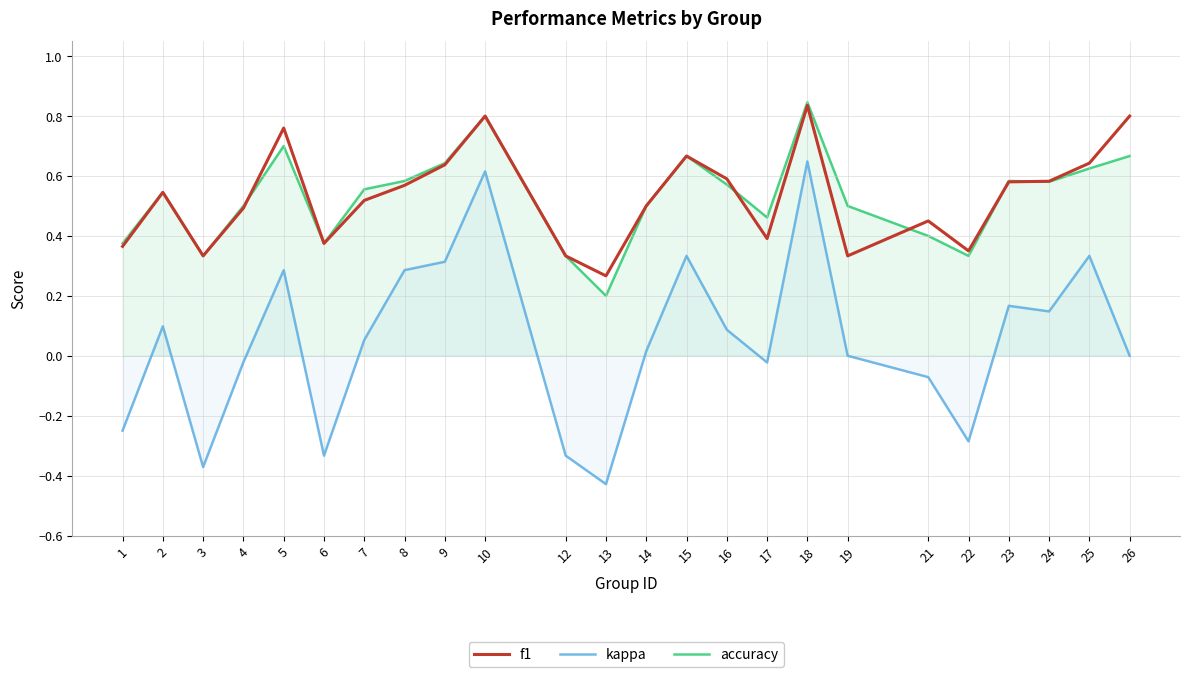

What is the value of the accuracy point at the 8th from the left?

0.6